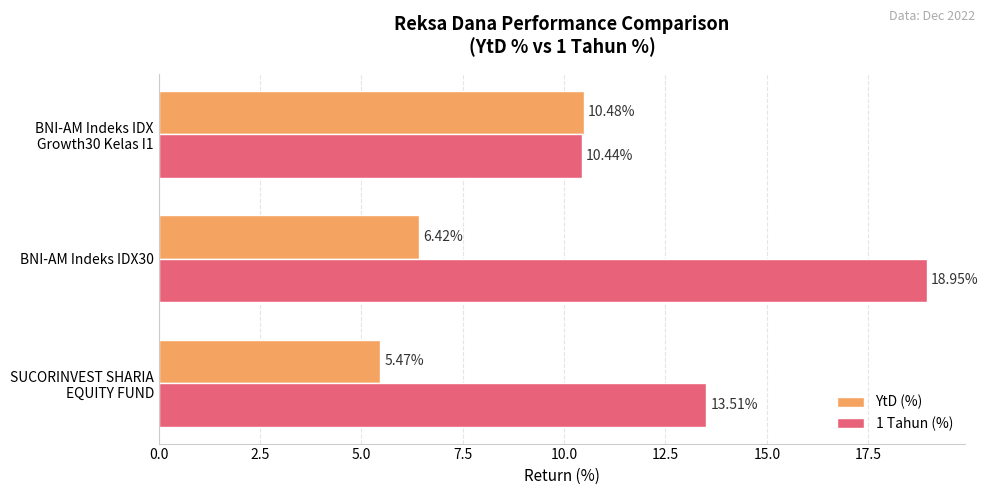

Rank the series by their maximum value, from lowest to highest.

YtD (%), 1 Tahun (%)